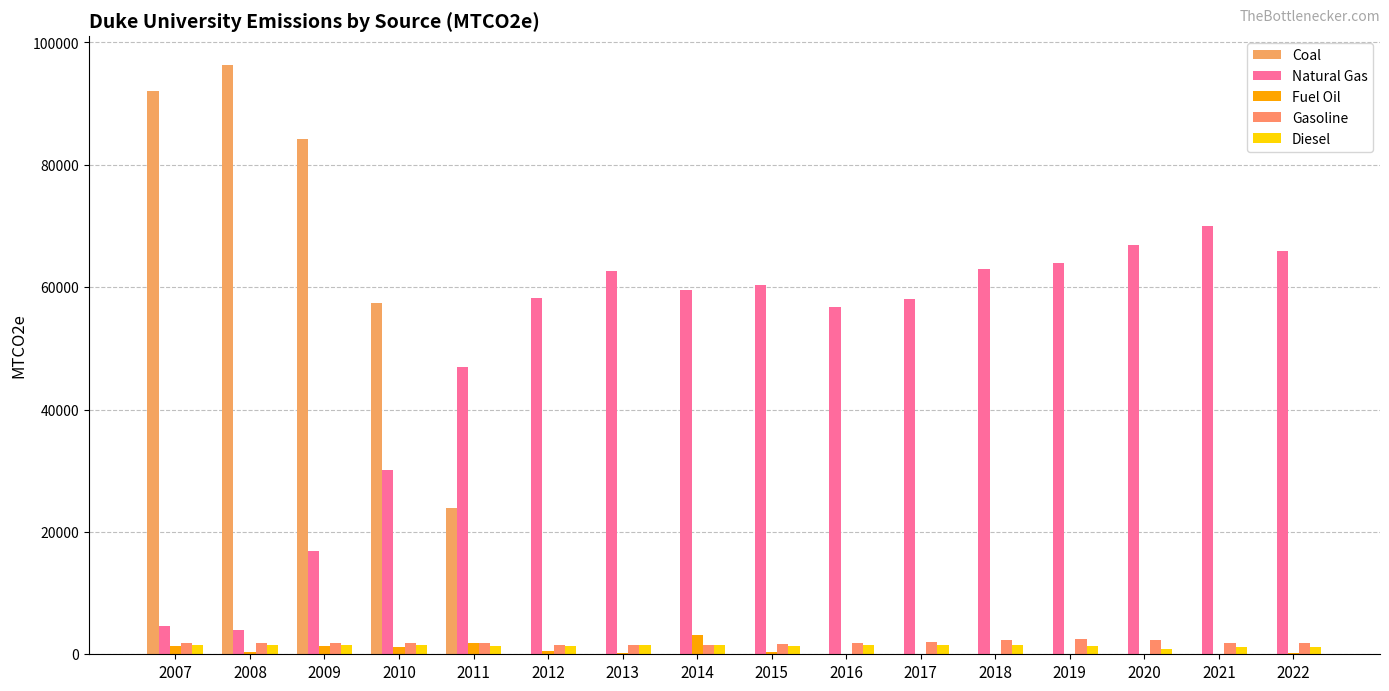

What is the difference between the Gasoline values at 2010 and 2019?

633.6